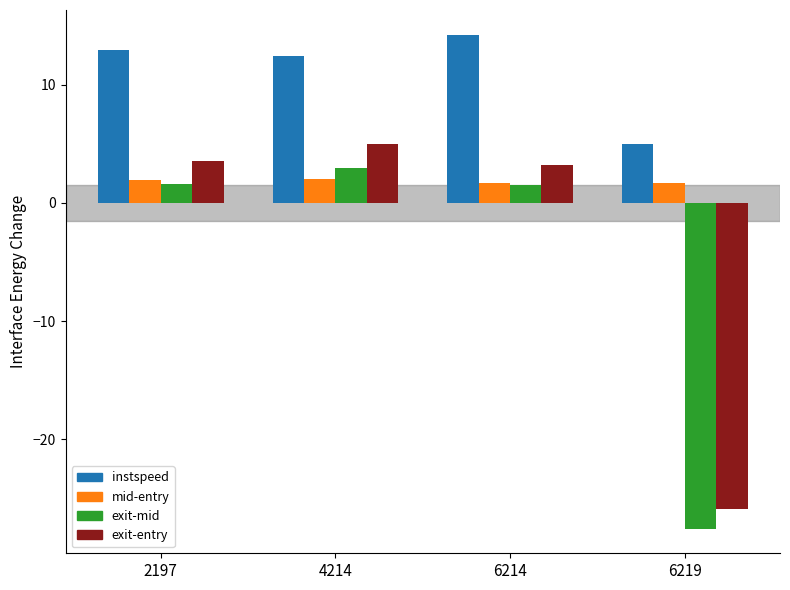

What is the maximum value for instspeed?

14.2